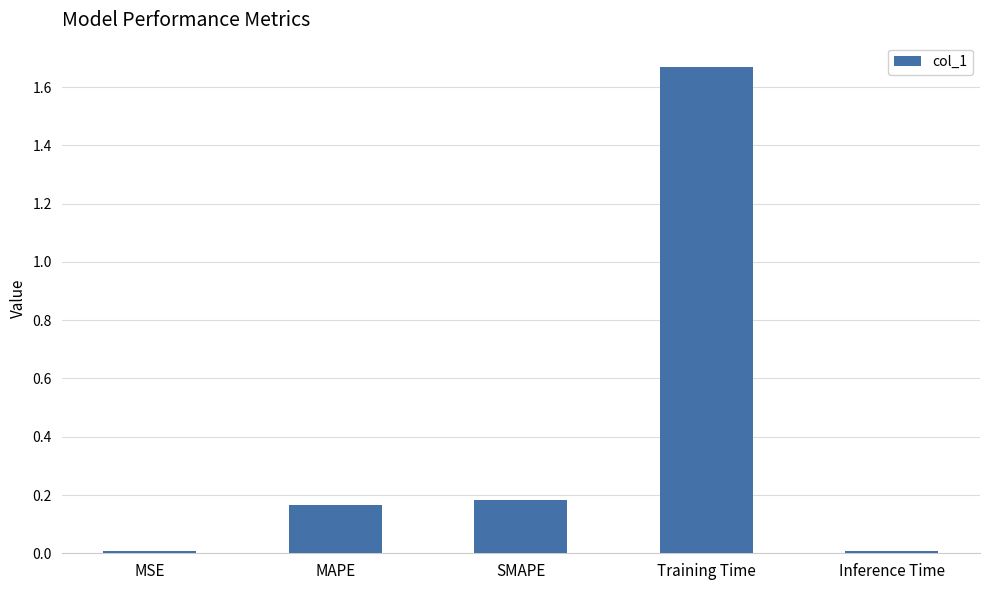

True or false: the data shows 0.0 at MSE.

True